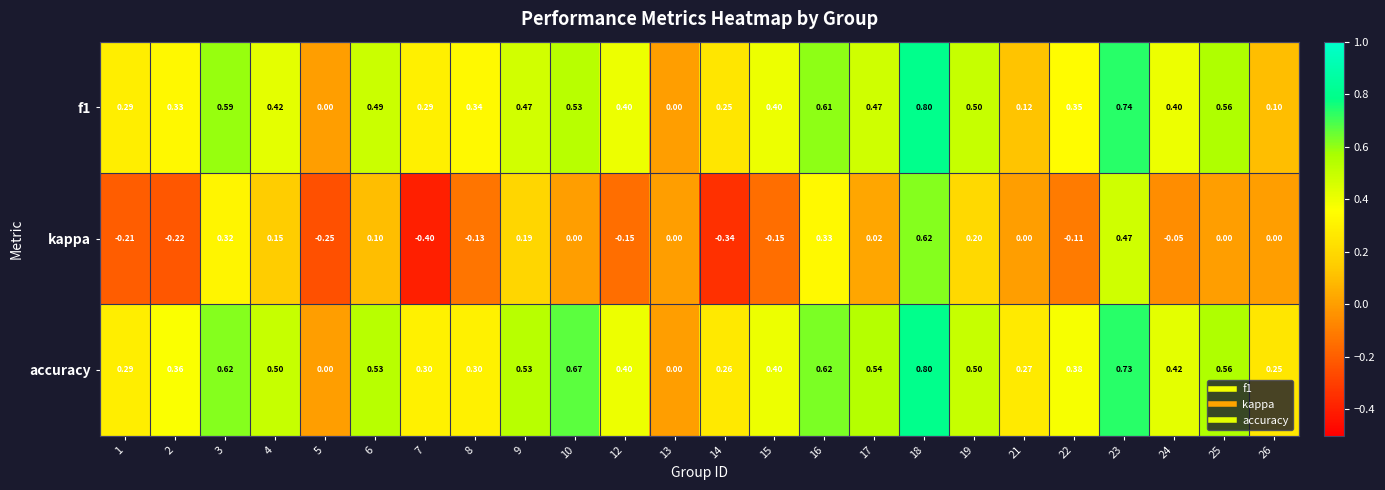

Is the value of f1 at 17 greater than the value of kappa at 26?

Yes